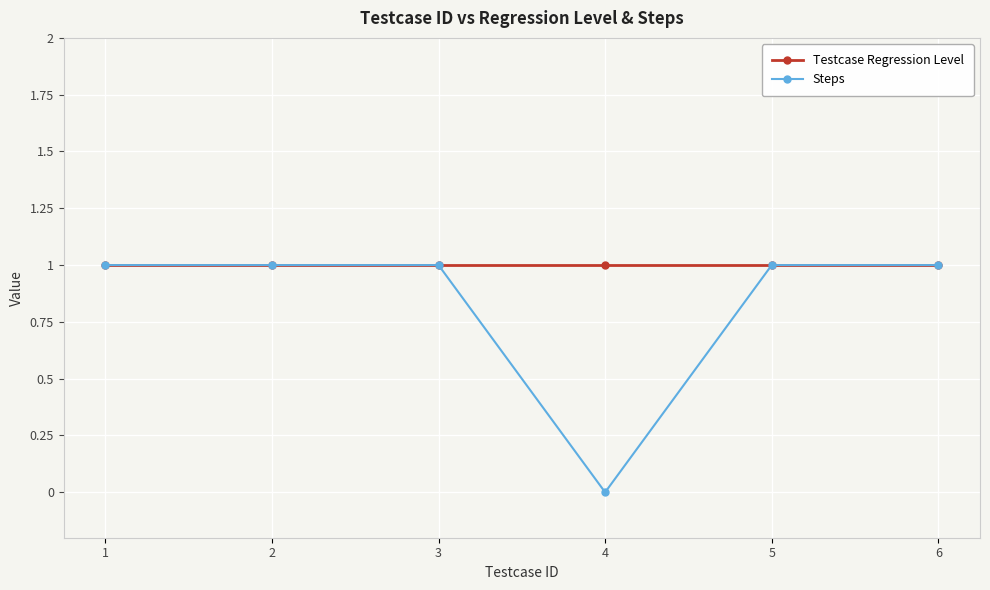

What is the sum of all Testcase Regression Level values?

6